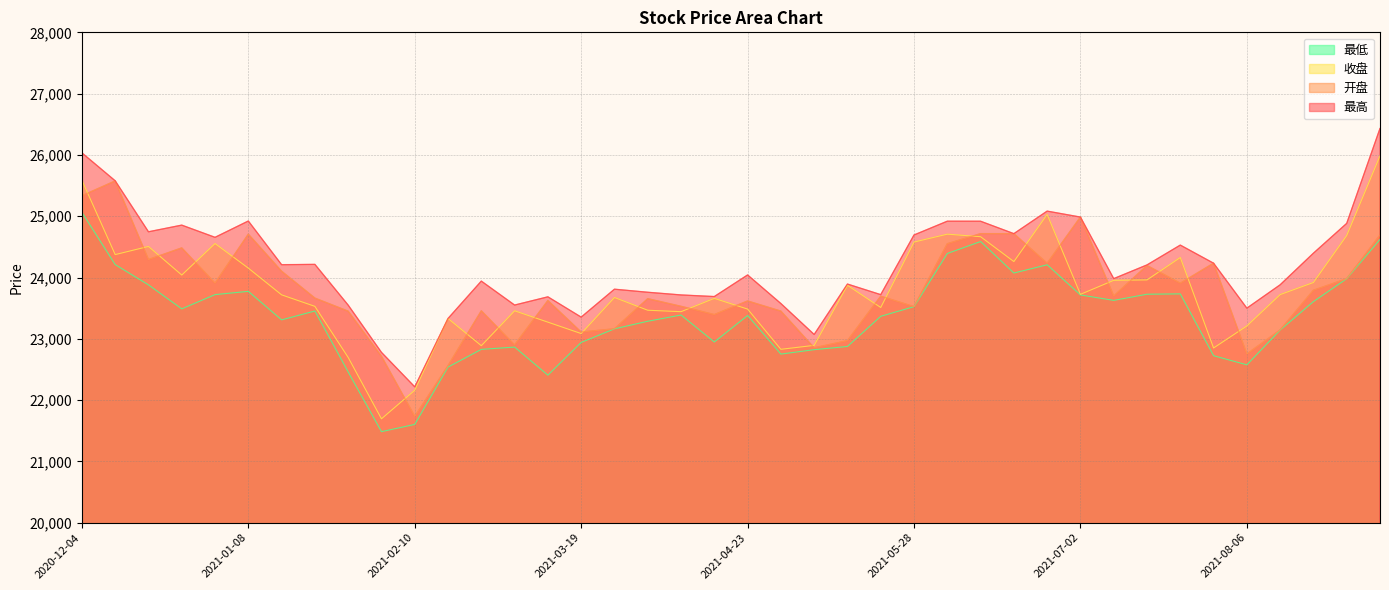

What are all the series names shown in the legend?

最高, 开盘, 收盘, 最低